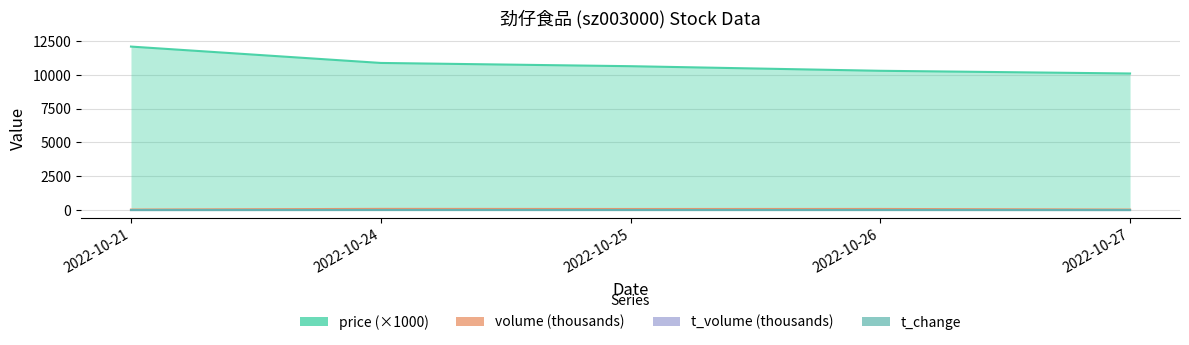

Where does the price (×1000) series first go above 10640?

2022-10-21